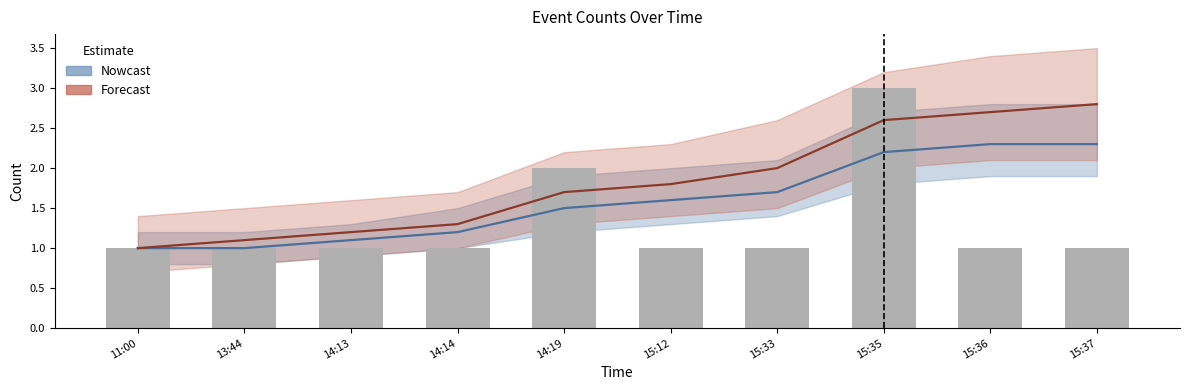

Reading left to right, what are all the values shown in this chart?

Nowcast line: 11:00=1.0	13:44=1.0	14:13=1.1	14:14=1.2	14:19=1.5	15:12=1.6	15:33=1.7	15:35=2.2	15:36=2.3	15:37=2.3
Forecast line: 11:00=1.0	13:44=1.1	14:13=1.2	14:14=1.3	14:19=1.7	15:12=1.8	15:33=2.0	15:35=2.6	15:36=2.7	15:37=2.8
Observed: 11:00=1.0	13:44=1.0	14:13=1.0	14:14=1.0	14:19=2.0	15:12=1.0	15:33=1.0	15:35=3.0	15:36=1.0	15:37=1.0